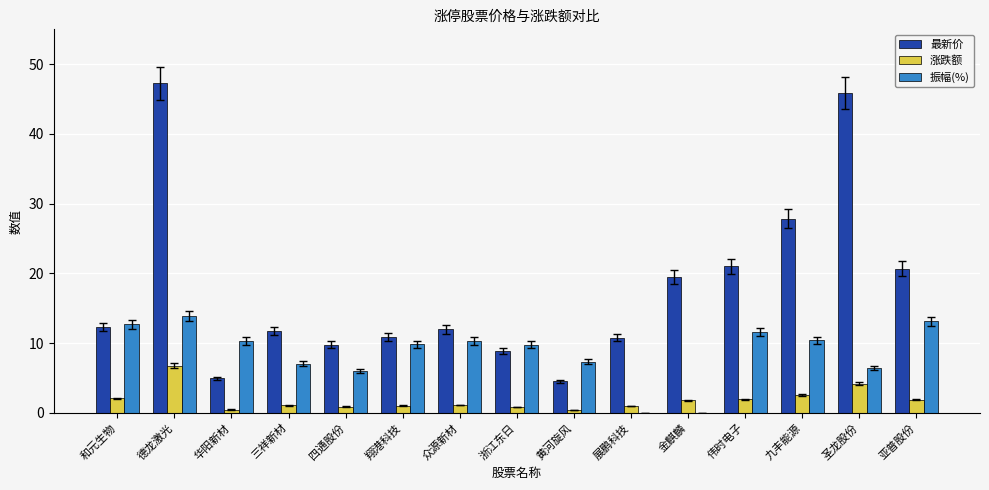

Is it true that 涨跌额 equals 2.0 at 和元生物?

True